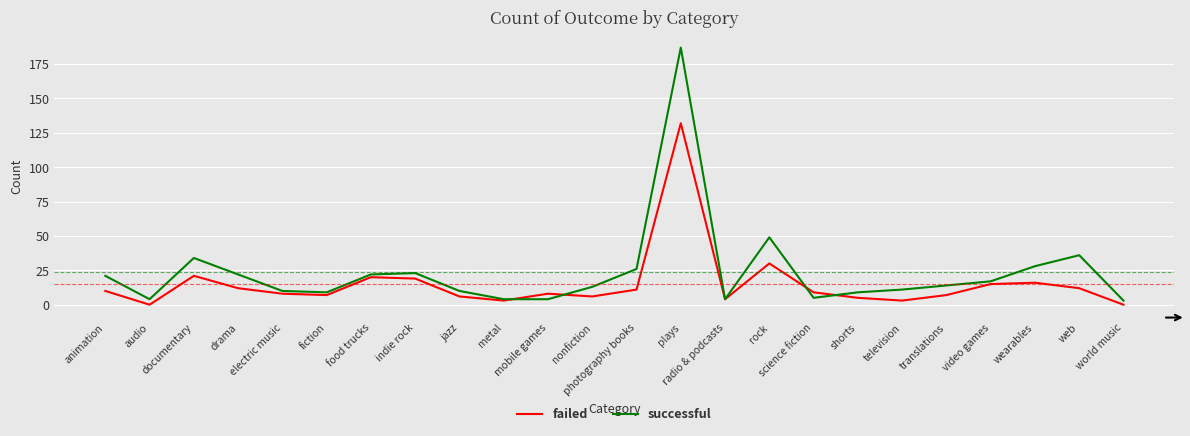

Which series has the widest spread of values?

successful